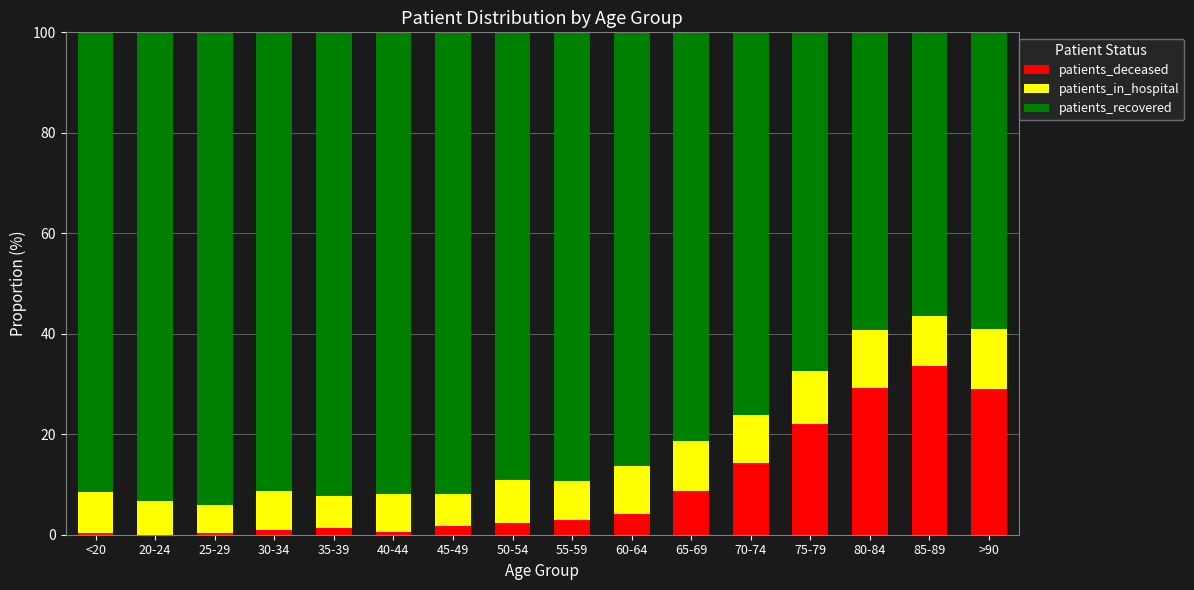

What is the sum of the patients_deceased values at 60-64 and 50-54?

6.6